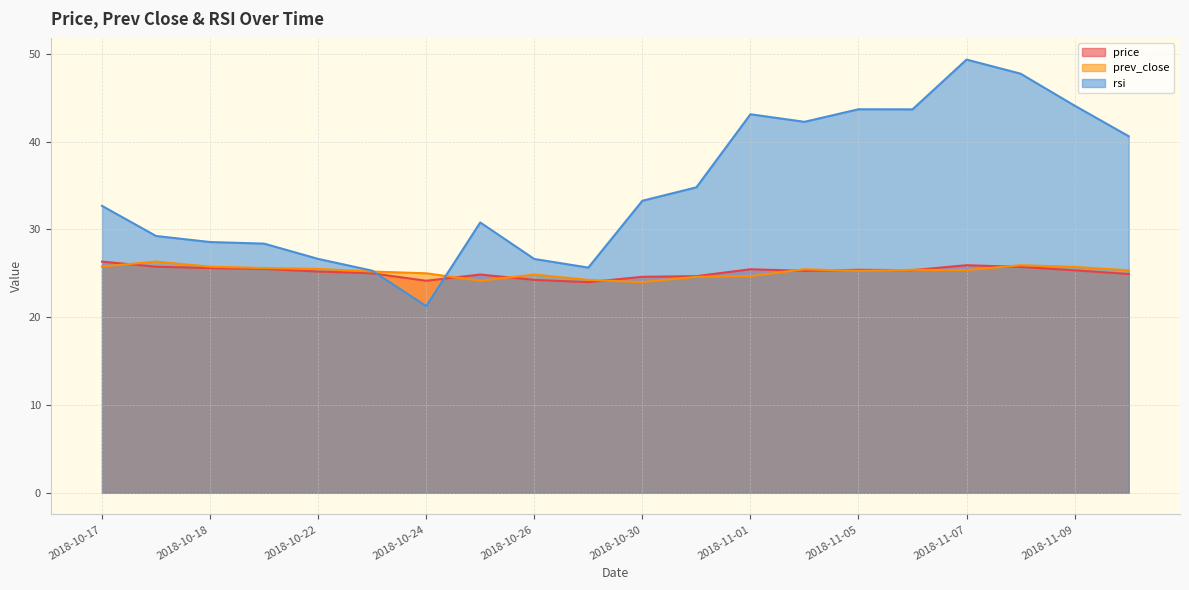

Read the prev_close value at 2018-10-18.

25.8